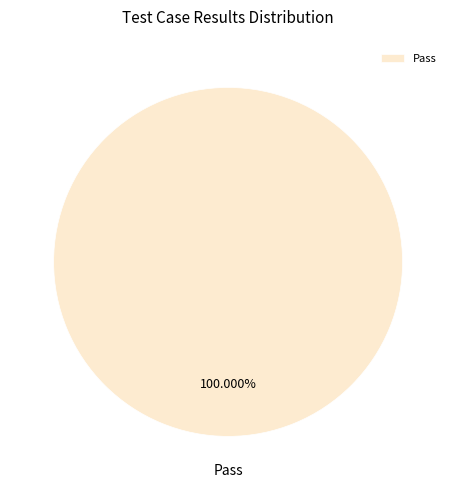

Is there a majority slice in this chart?

Yes